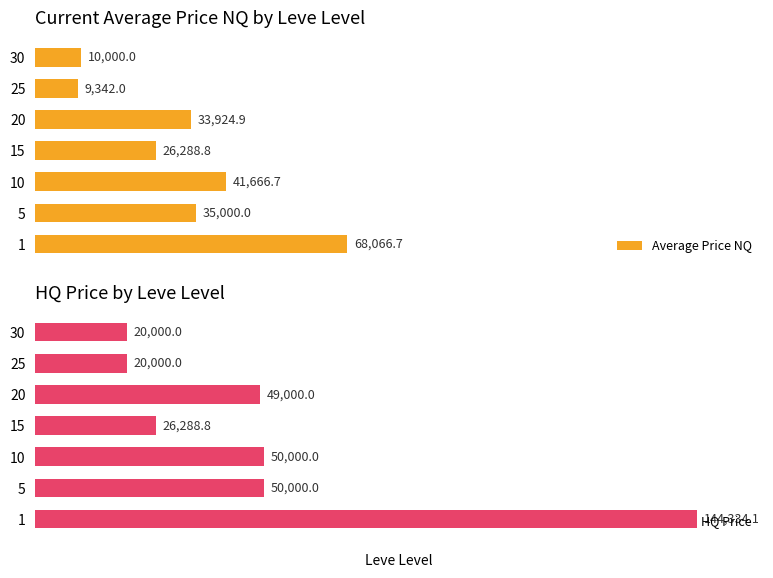

Are the bars horizontal?

Yes